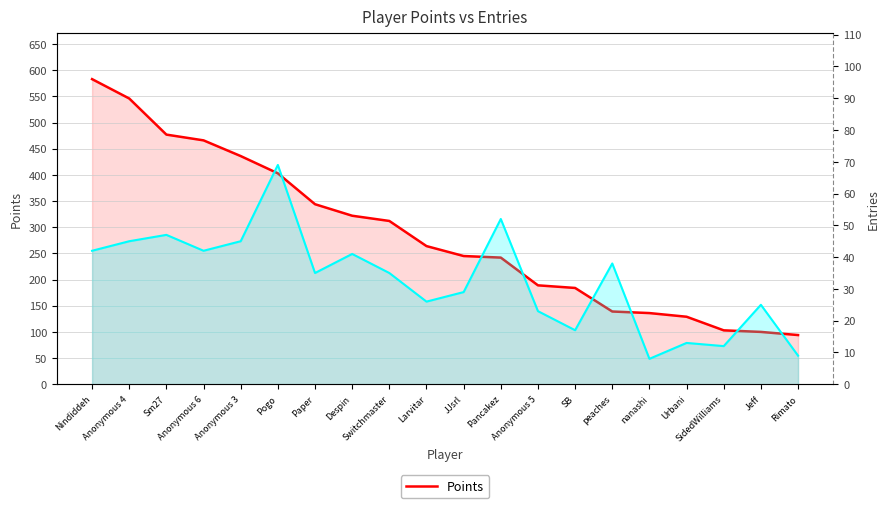

True or false: Entries and Points cross at least once.

False